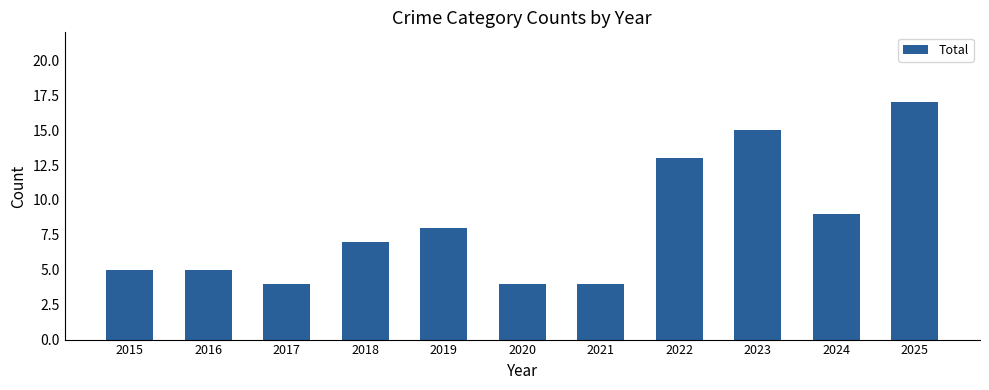

What is the greatest value displayed?

17